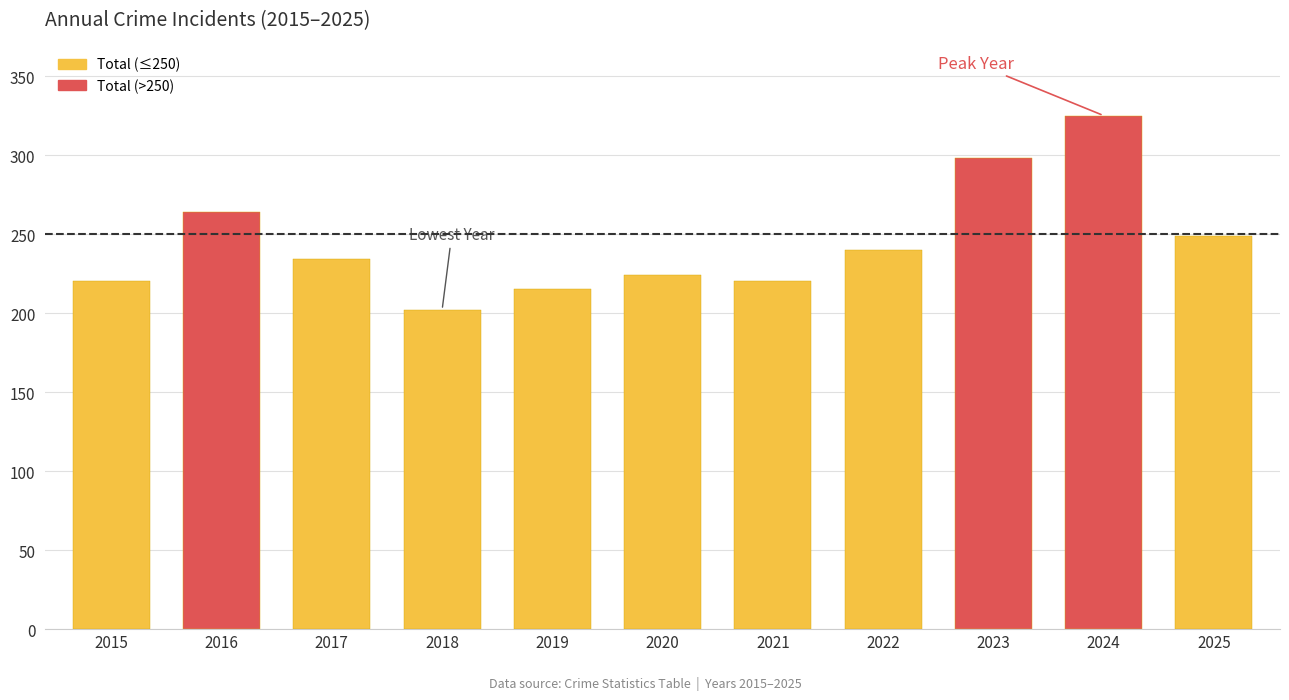

Count the number of data series in this chart.

1